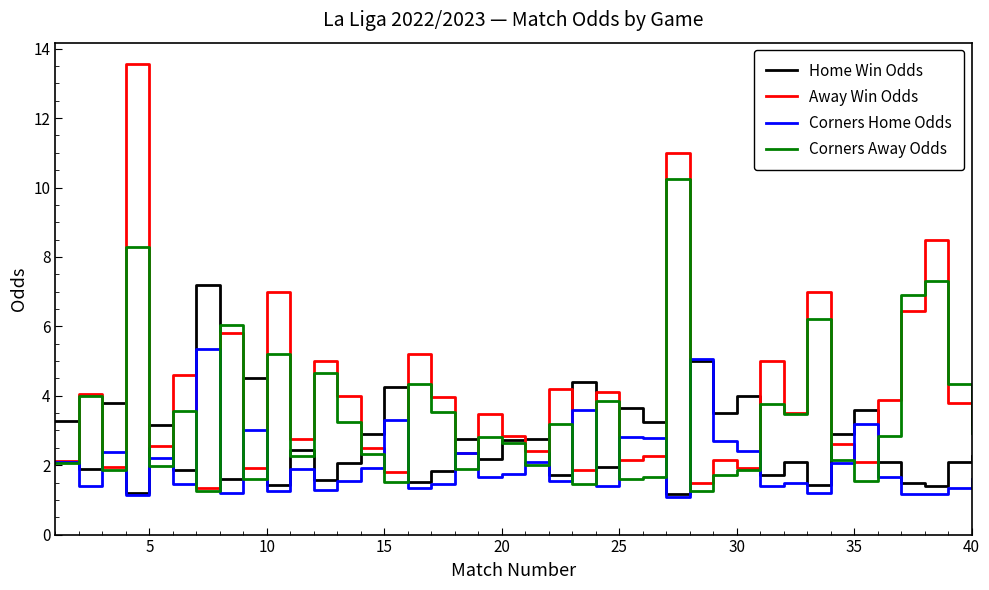

List the series in order of their peak value, lowest first.

Corners Home Odds, Home Win Odds, Corners Away Odds, Away Win Odds